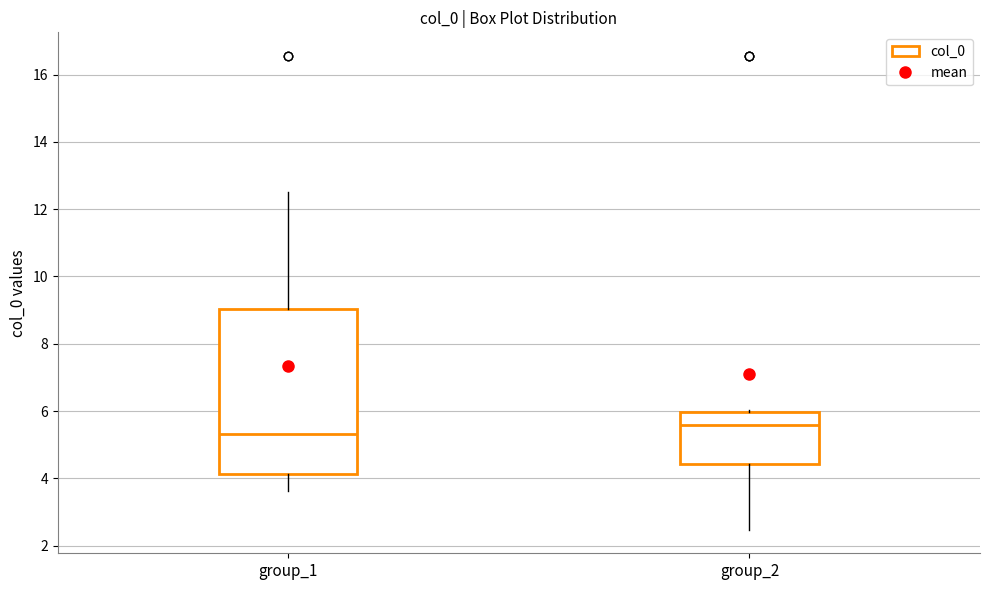

Reading left to right, read every box against the y-axis: the position of its median line, the range the box covers, and the ends of its whiskers. The values are not printed on the chart, so give them approximately, as read against the axis.

group_1: median 5.4, box 4.2 to 9.0, whiskers 3.6 to 12.4
group_2: median 5.6, box 4.4 to 6.0, whiskers 2.4 to 6.0